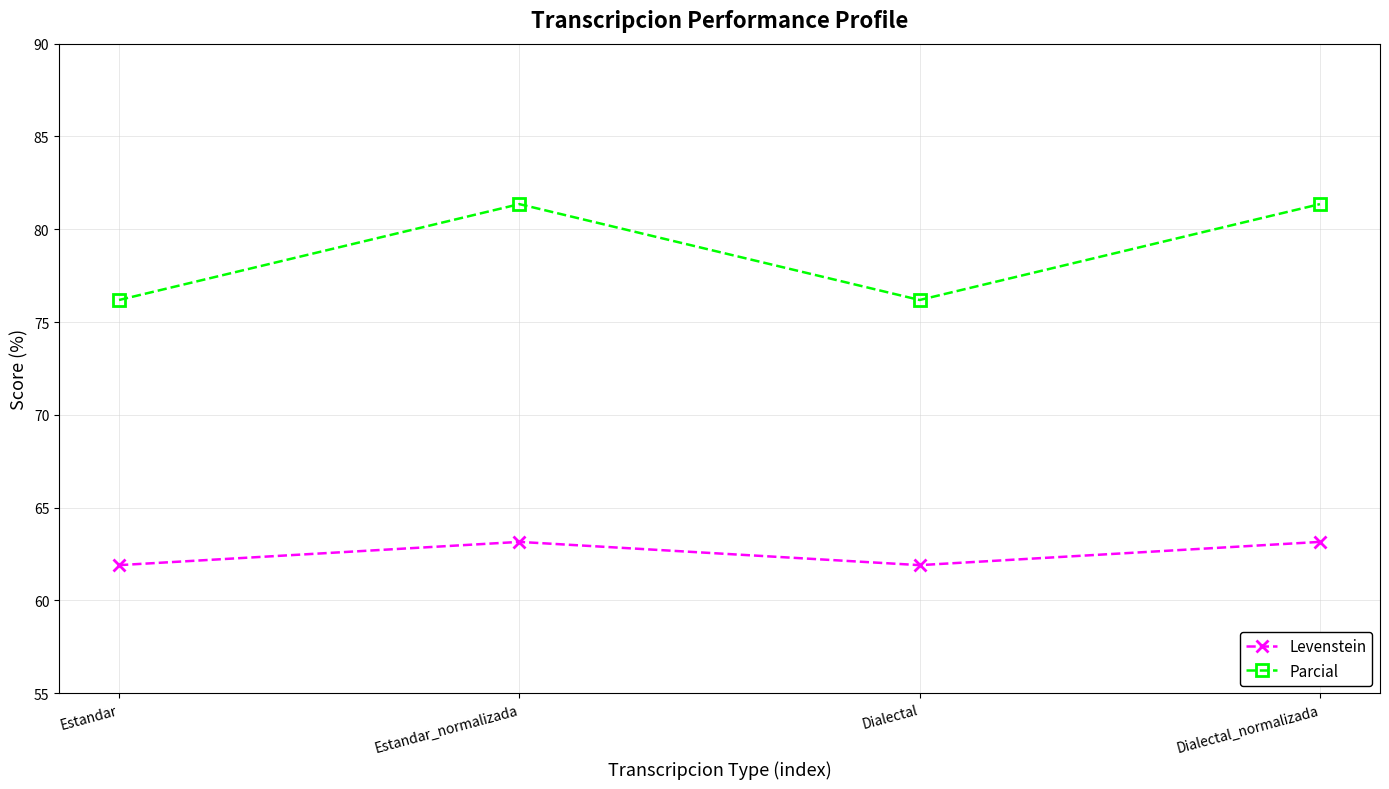

What is the spread (max minus min) of values at Dialectal_normalizada?

18.2